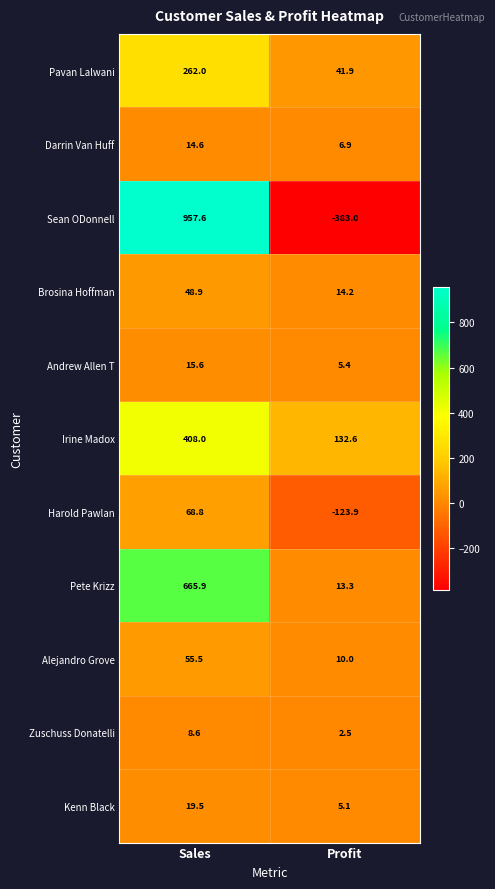

What is the total value across all series at Sales?

2525.0